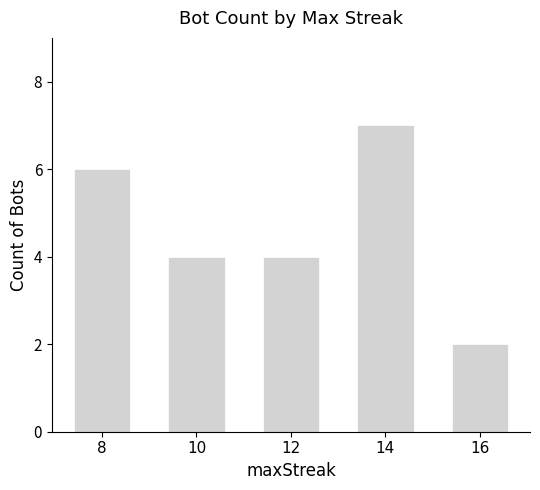

Count the number of data series in this chart.

1